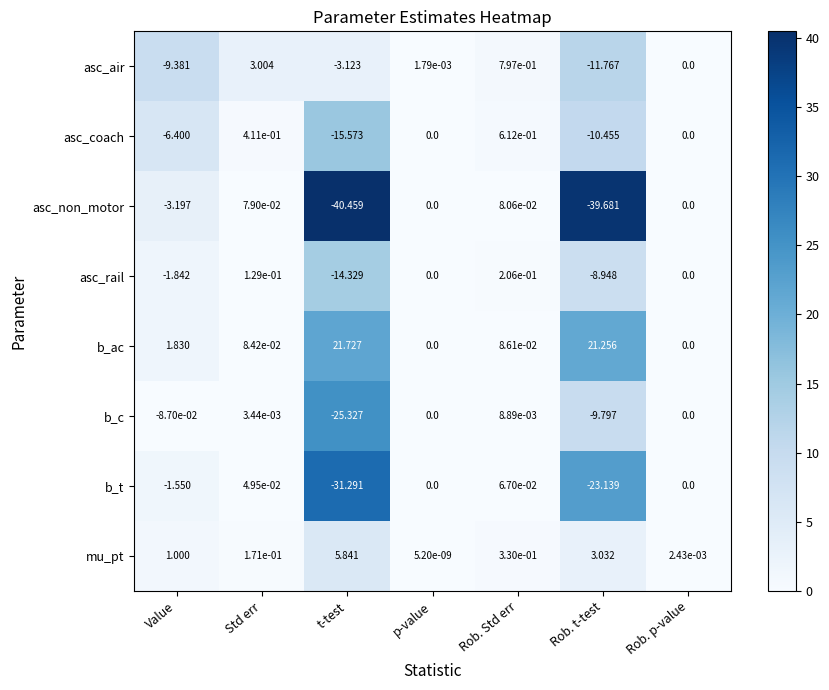

Count the number of data series in this chart.

8